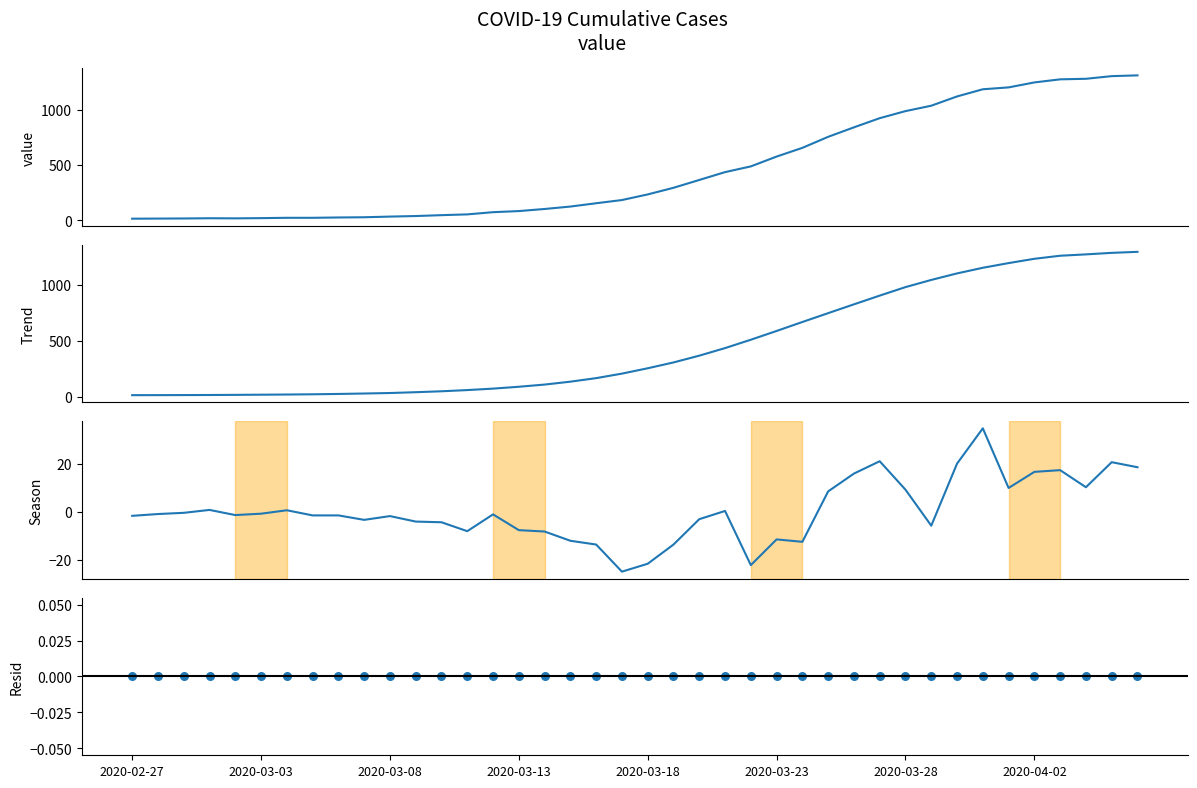

Which series has the largest total across all categories?

value